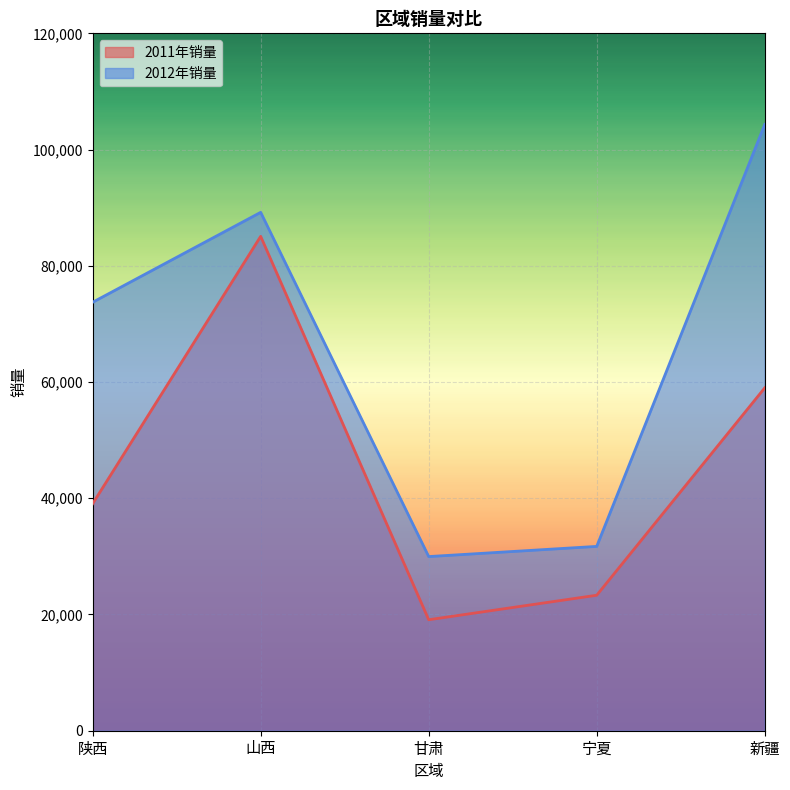

True or false: 2012年销量 has a value of 29966 at 甘肃.

True